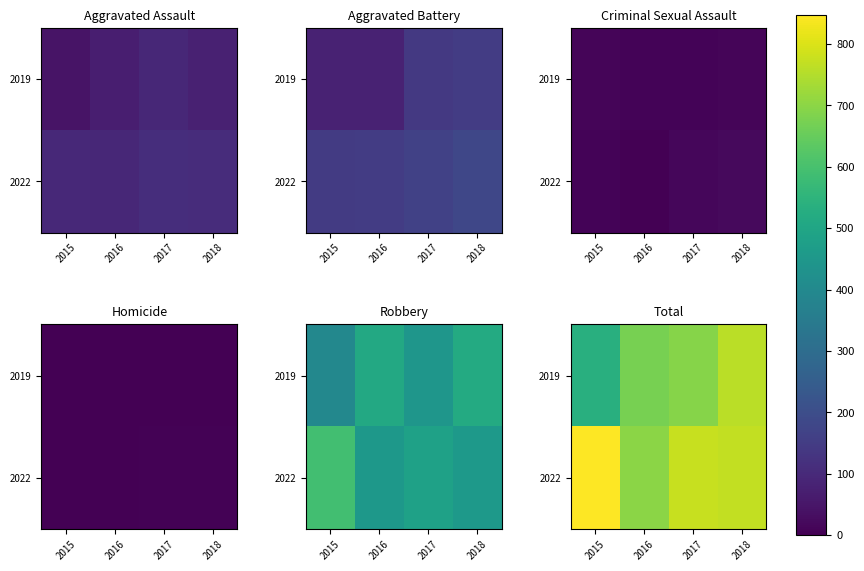

Is it true that 2019 equals 760 at 2018?

True